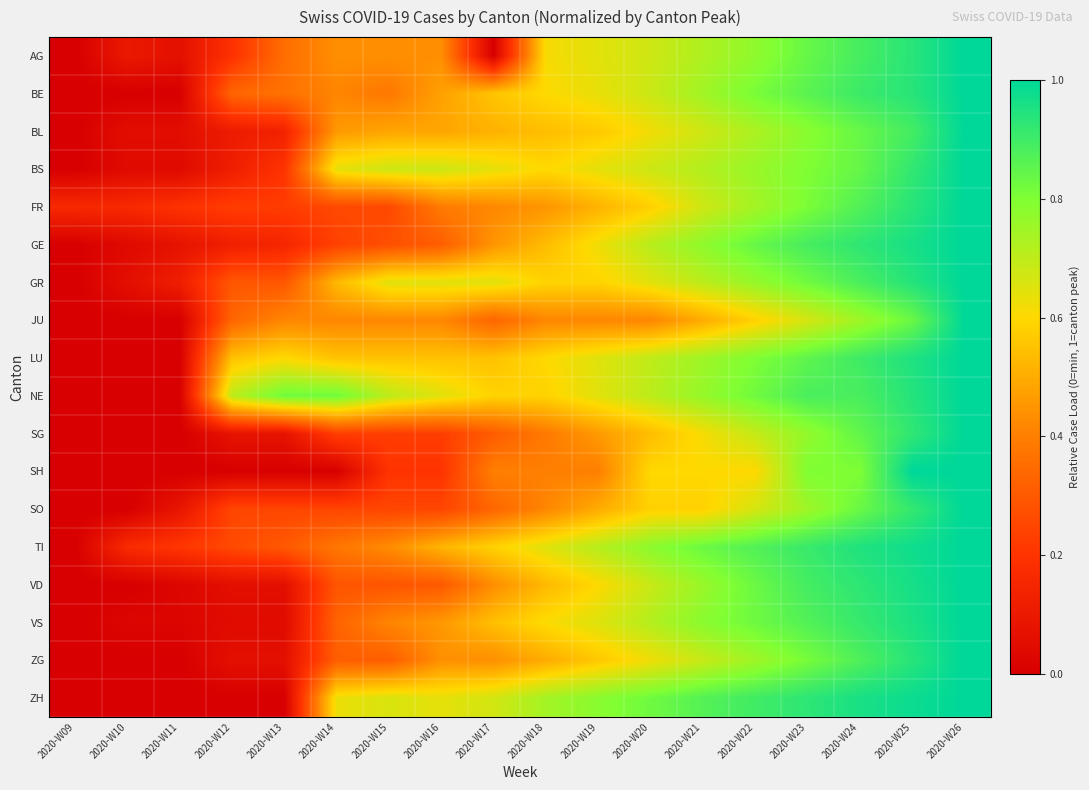

At which category is the sum across all series the highest?

2020-W26